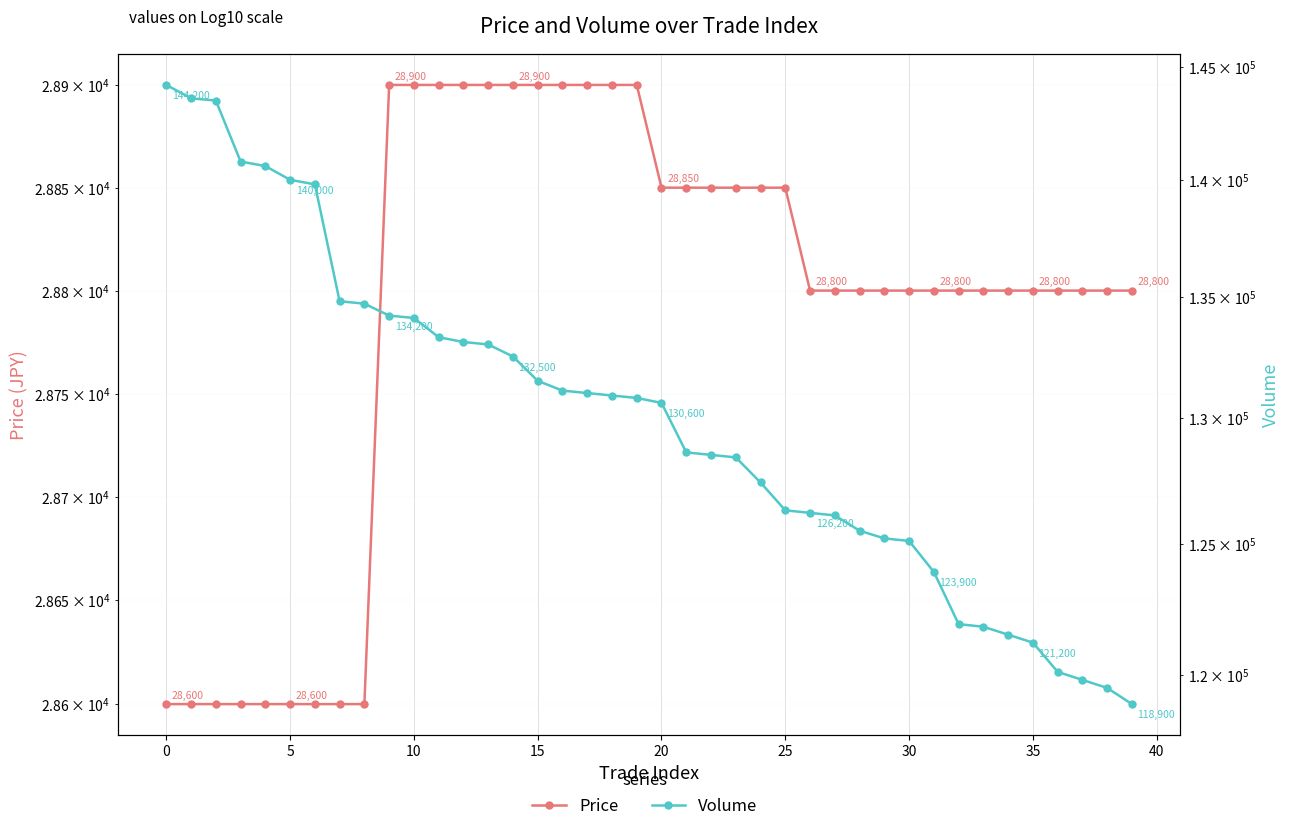

True or false: Price has more than 0 interior local peaks.

False